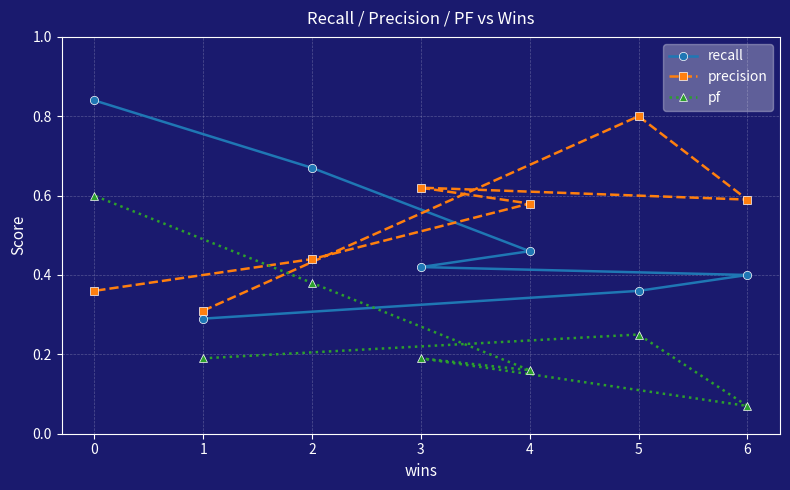

What is the total value across all series at 4?

1.2